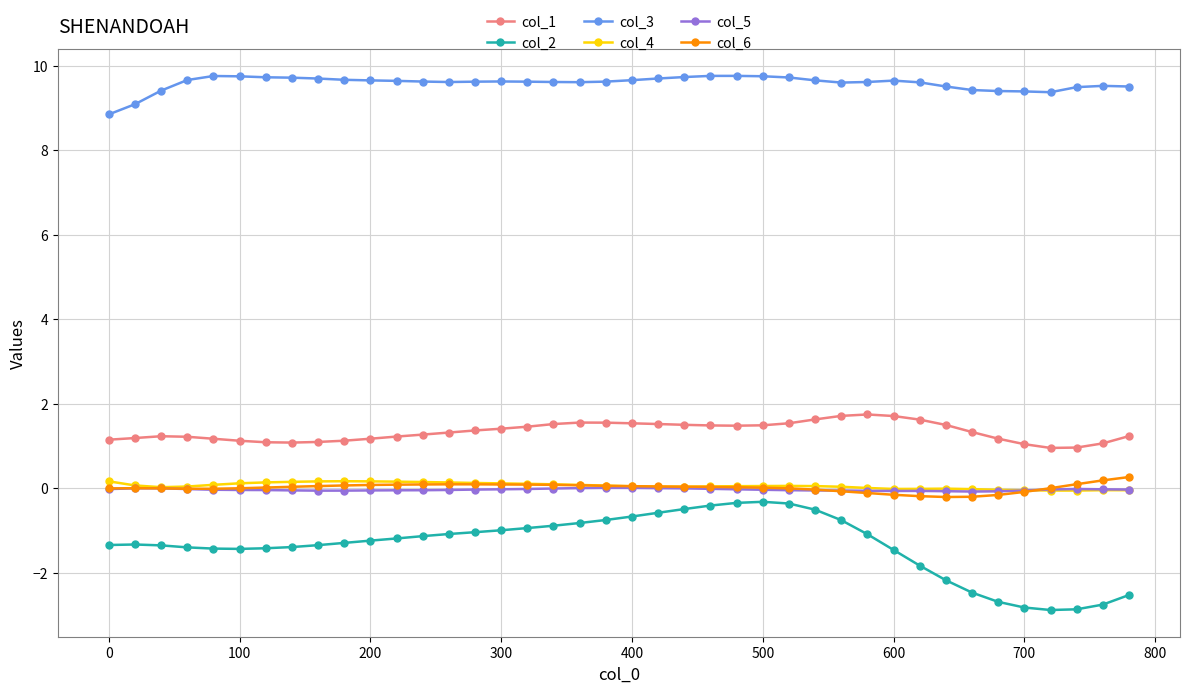

True or false: col_3 and col_1 cross at least once.

False